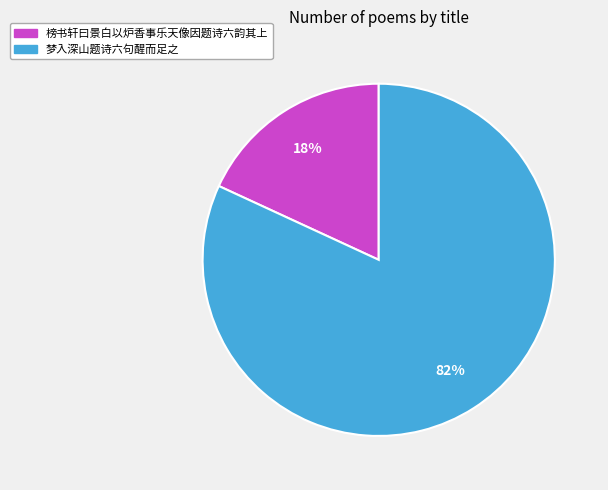

To the nearest percent, what is the difference between the 榜书轩曰景白以炉香事乐天像因题诗六韵其上 and 梦入深山题诗六句醒而足之 slice percentages?

64%